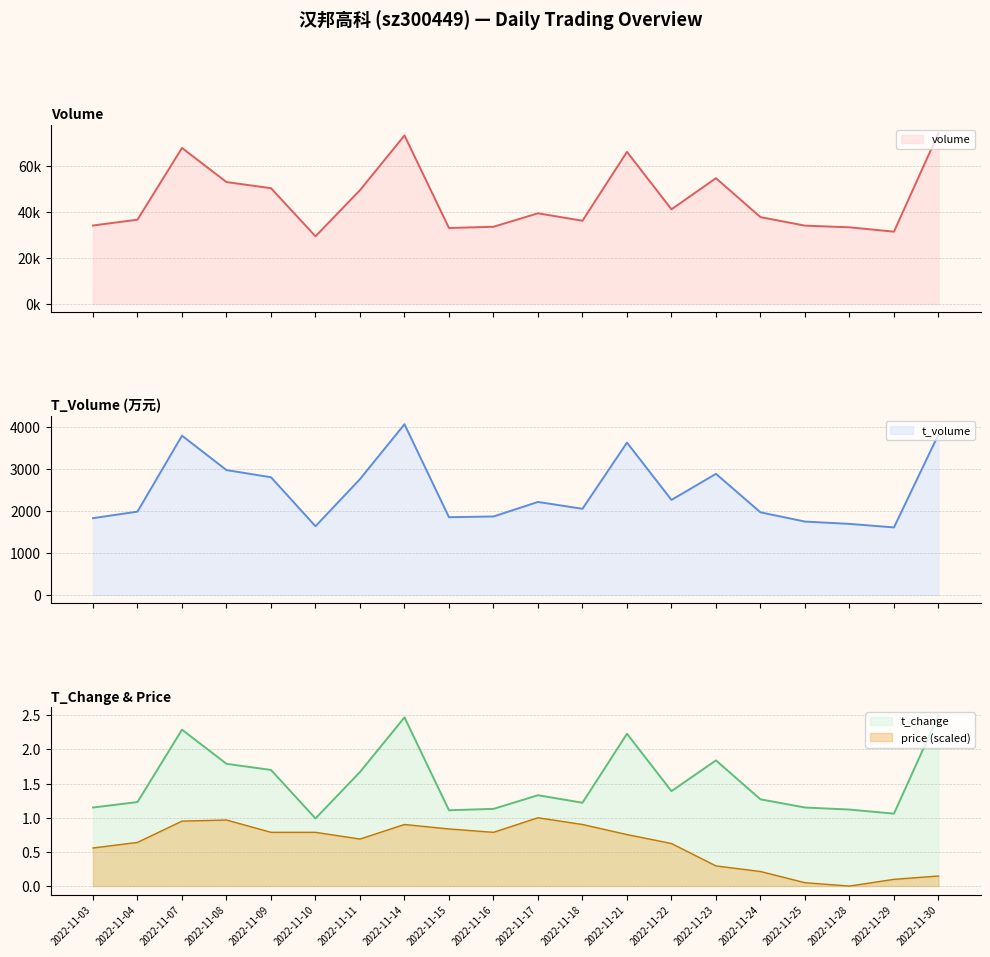

List the series in order of their peak value, lowest first.

price, t_change, t_volume, volume